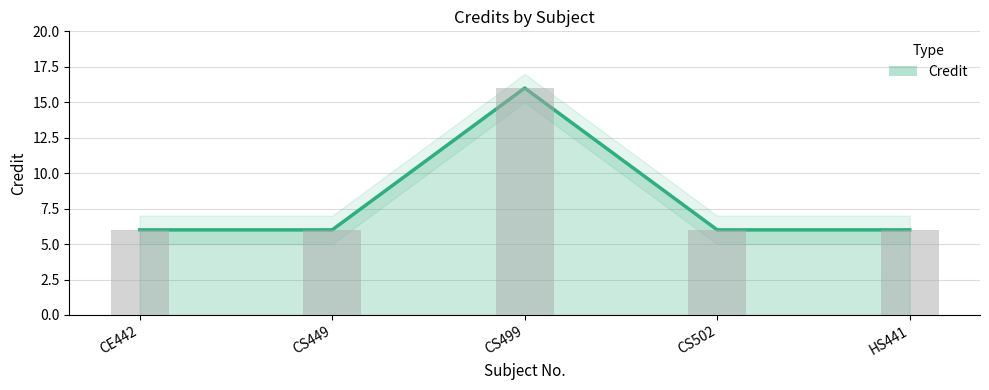

Reading left to right, extract all data points from this chart.

6	6	16	6	6